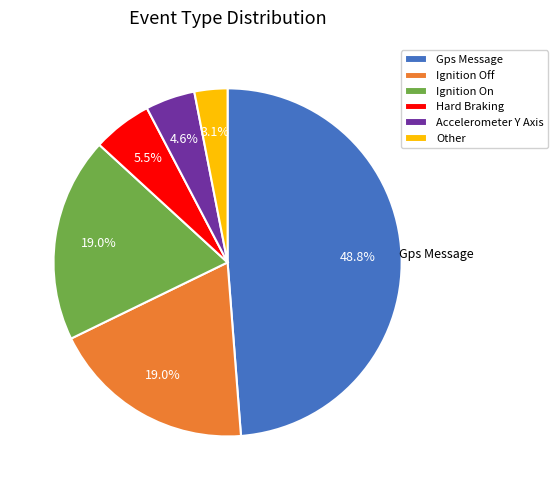

What percentage is the Gps Message slice, to the nearest percent?

49%